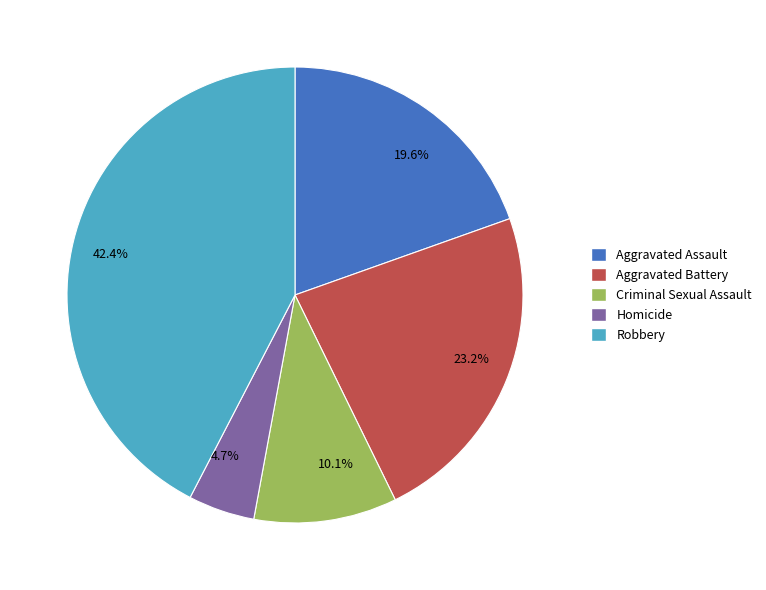

Which slice is the largest?

42.4%